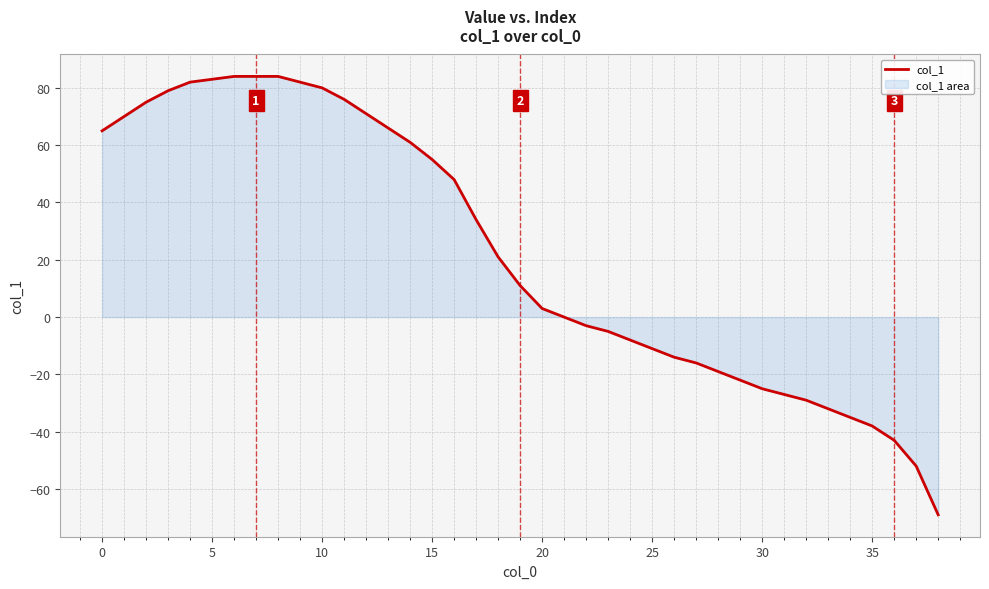

What is the difference between the maximum and minimum values?

153